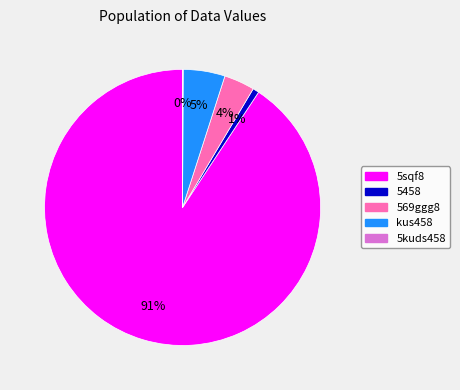

Between 5sqf8 and 5458, which is larger?

5sqf8